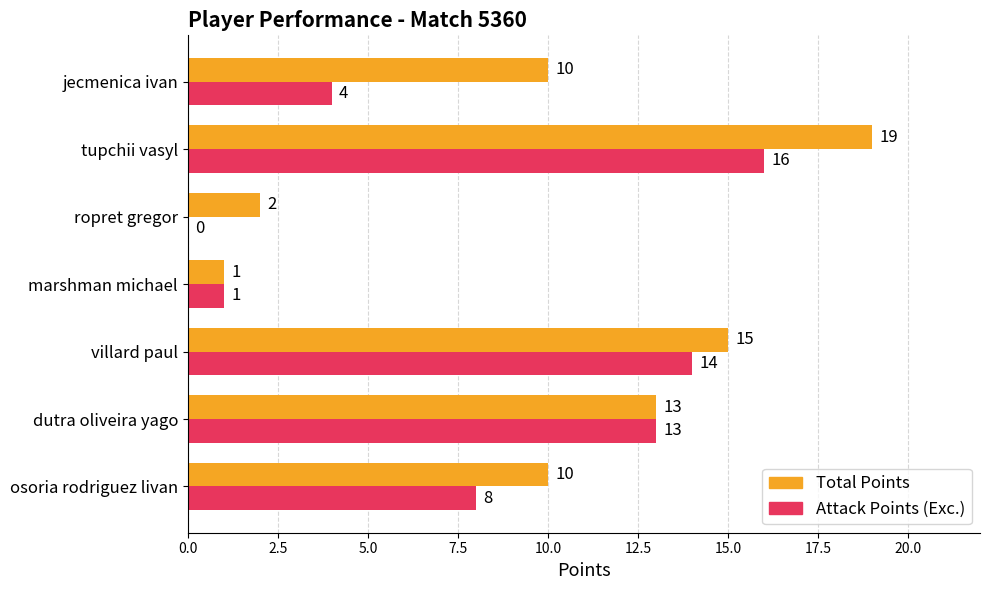

True or false: Attack Points (Exc.) has a value of 8 at osoria rodriguez livan.

True